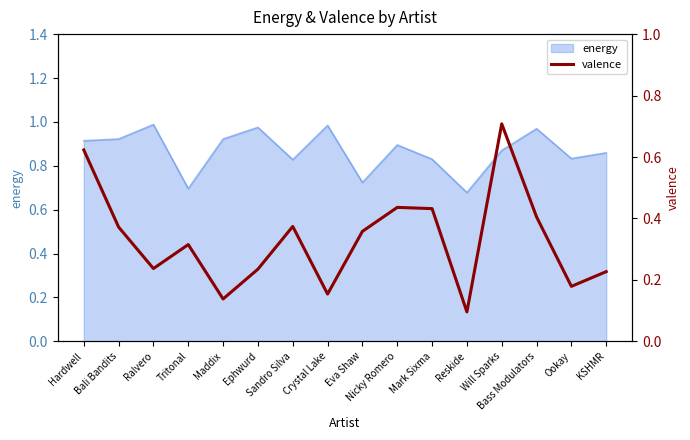

What is the change in value from Maddix to Will Sparks?

+0.6